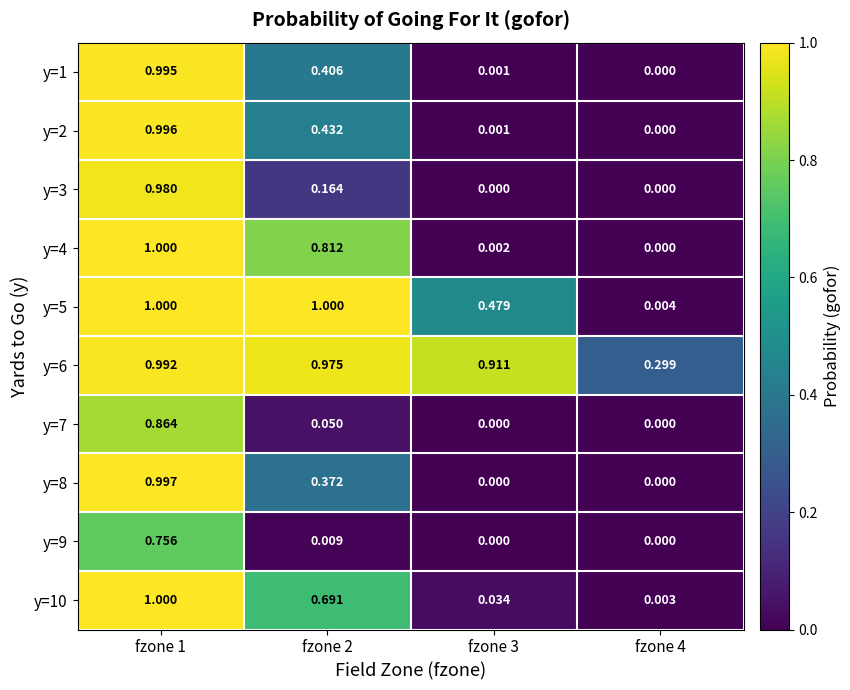

Is the value of y=4 at fzone 1 greater than the value of y=2 at fzone 4?

Yes